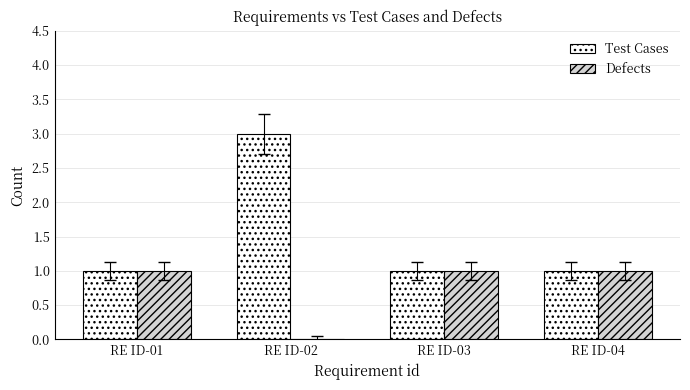

The value of Test Cases at RE ID-02 is 1. True or false?

False